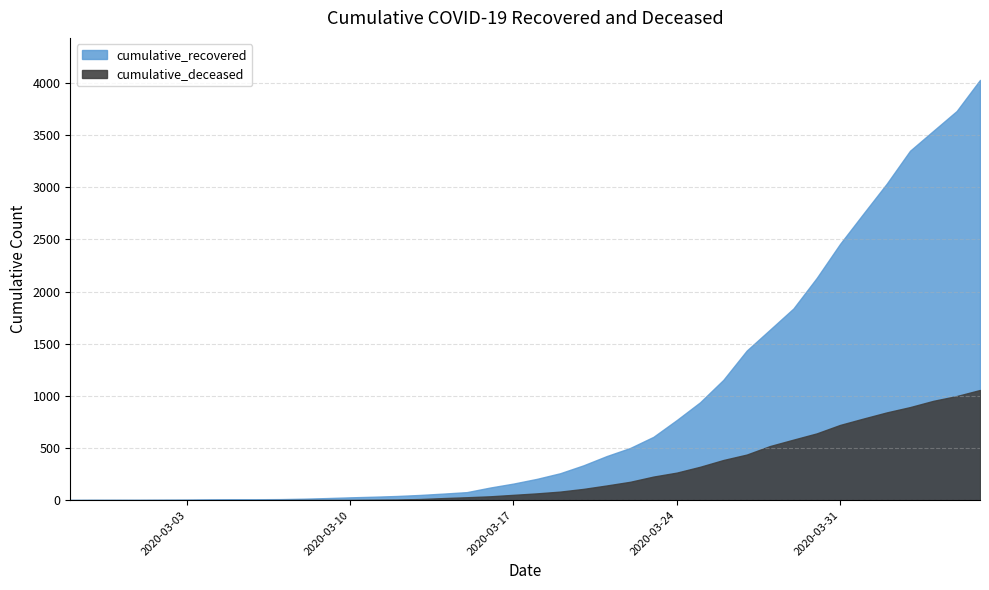

Read the cumulative_recovered value at 2020-04-04.

3540